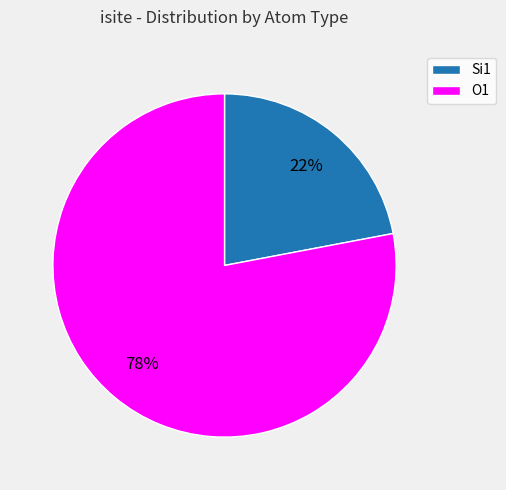

To the nearest percent, what is the combined percentage of O1 and Si1?

100%